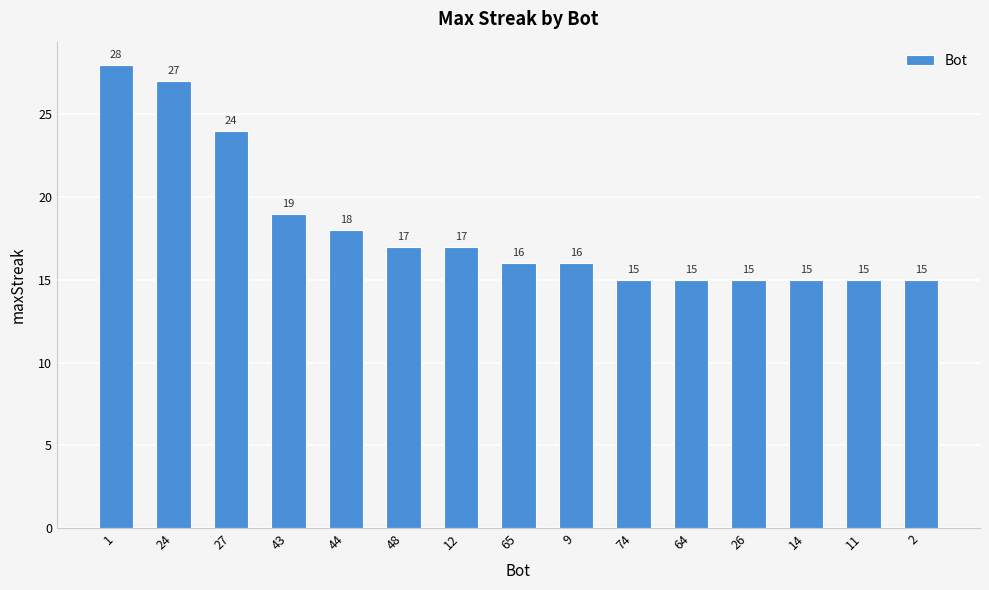

Approximately how many times larger is the value at 74 compared to 65?

0.9